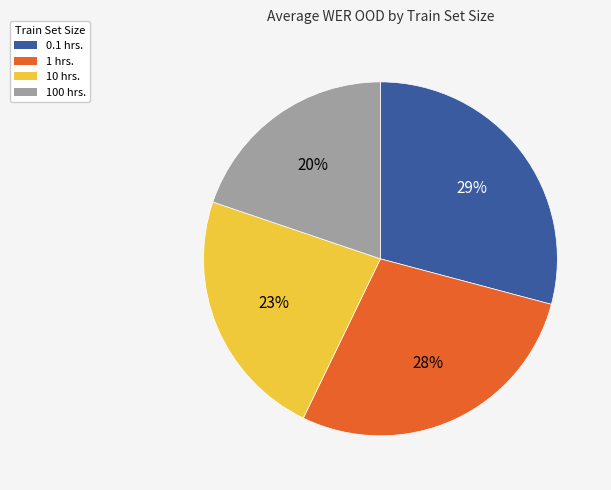

To the nearest percent, what is the difference between the largest and smallest slice percentages?

9%